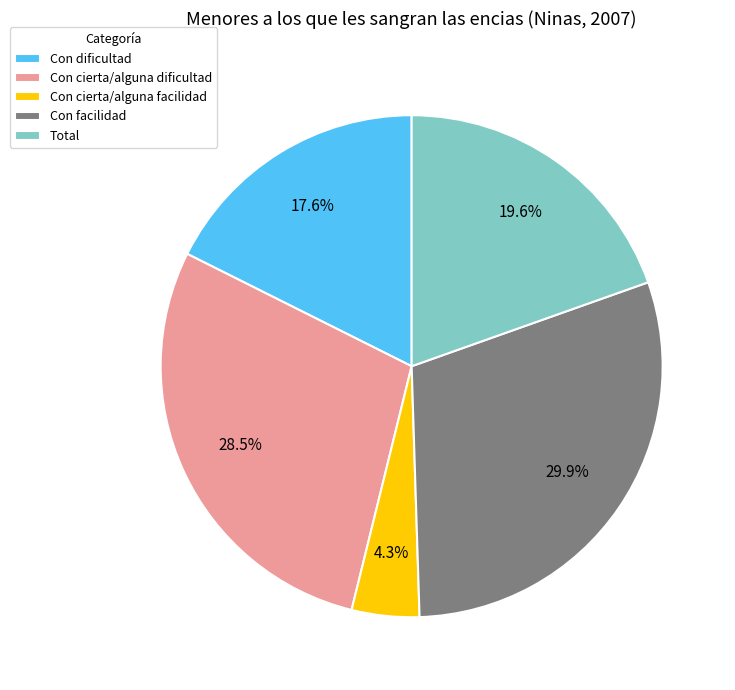

What portion of the pie excludes Con dificultad?

82.4%